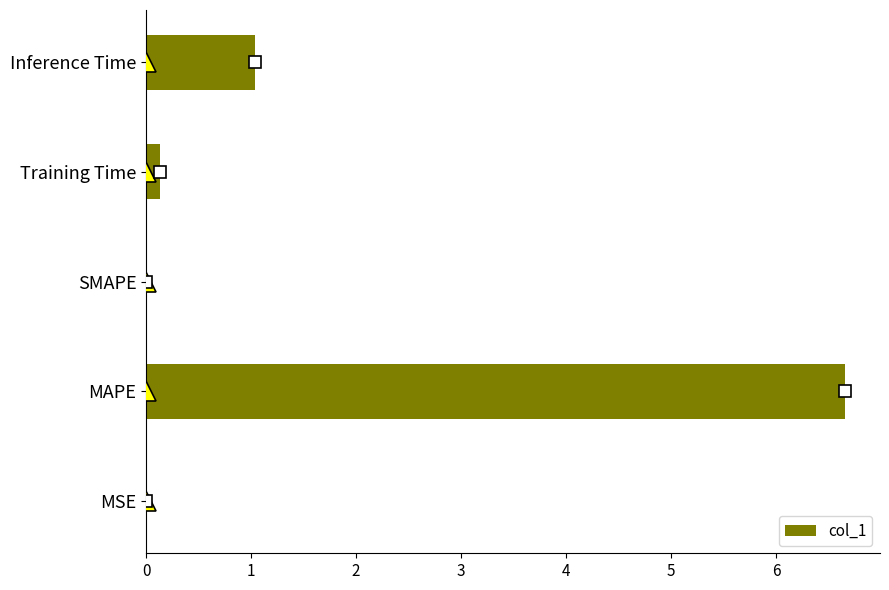

The chart shows a value of 3.8 at SMAPE. True or false?

False